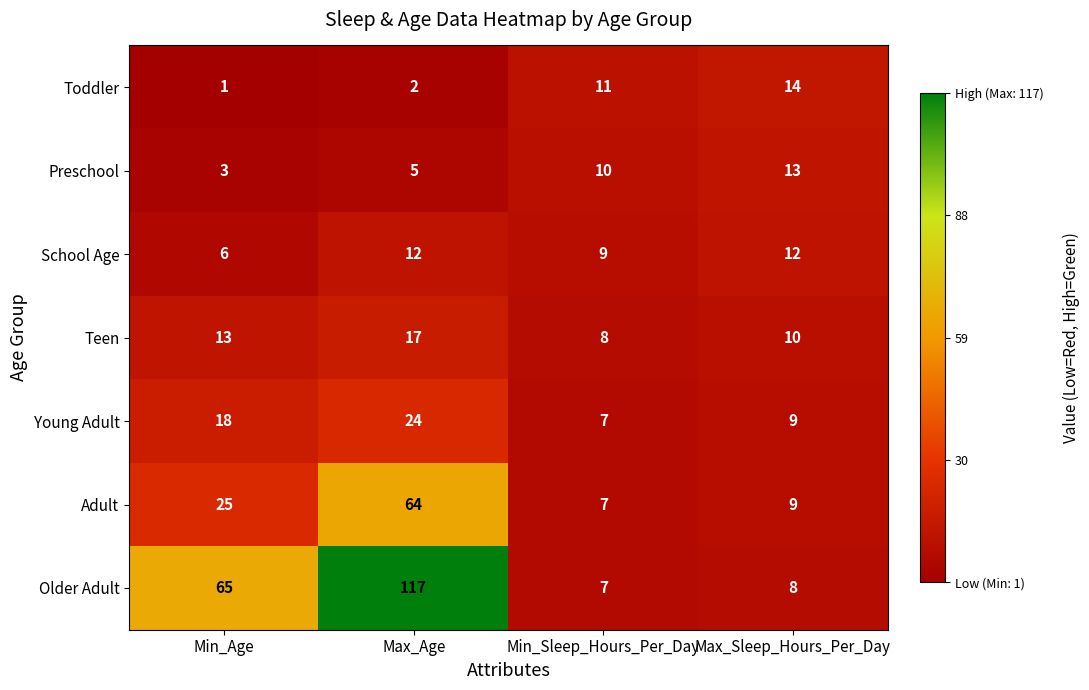

What value does the Teen series have at Max_Age?

17